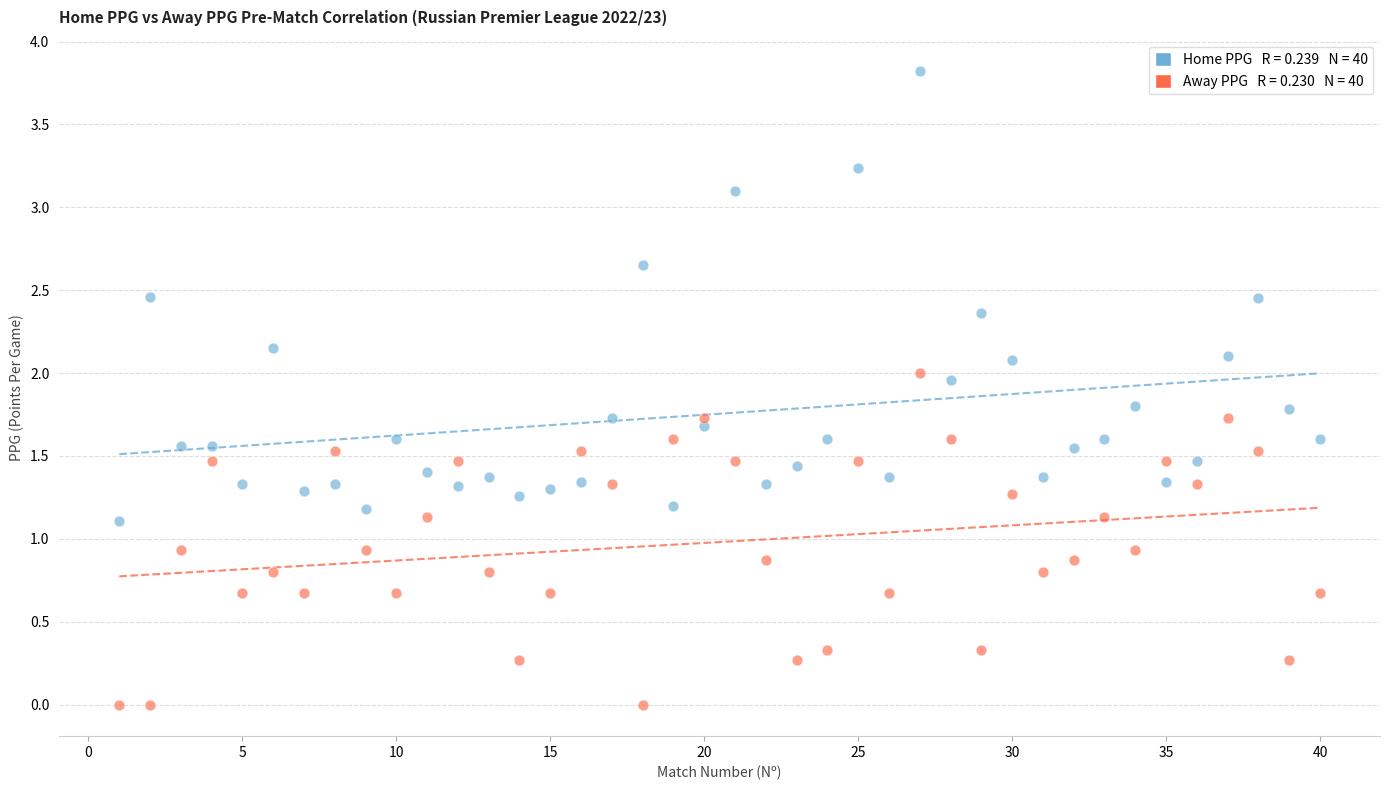

Across all data points, what is the range of Y values (max minus min)?

3.8